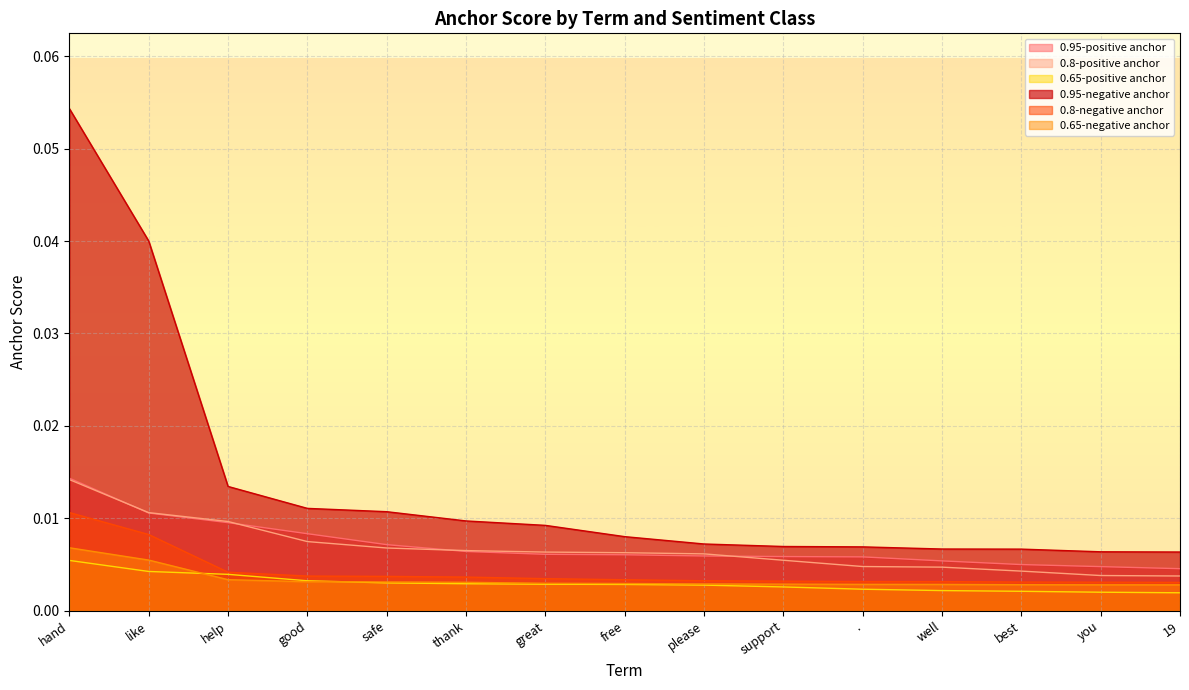

Where is 0.95-positive anchor nearest to the value 0?

19